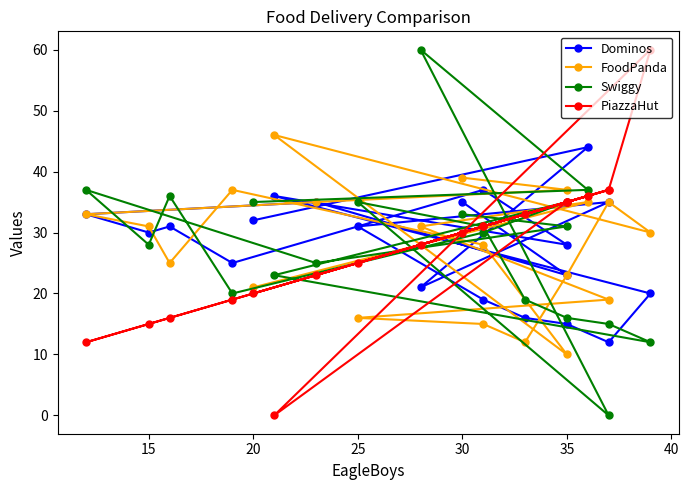

True or false: Swiggy has a value of 35 at 35.

True